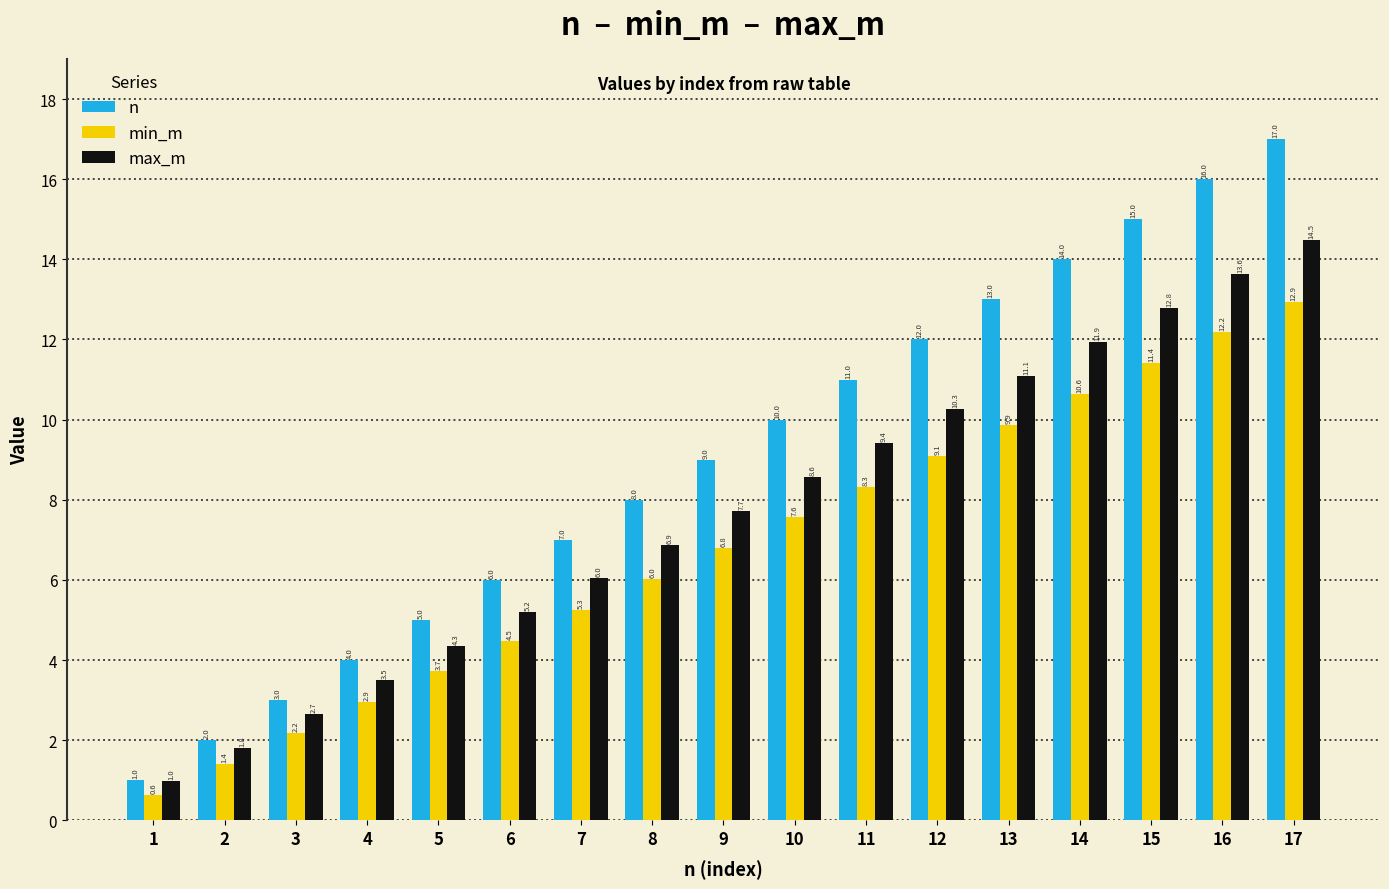

Rank the series at 14 from highest to lowest value.

n, max_m, min_m